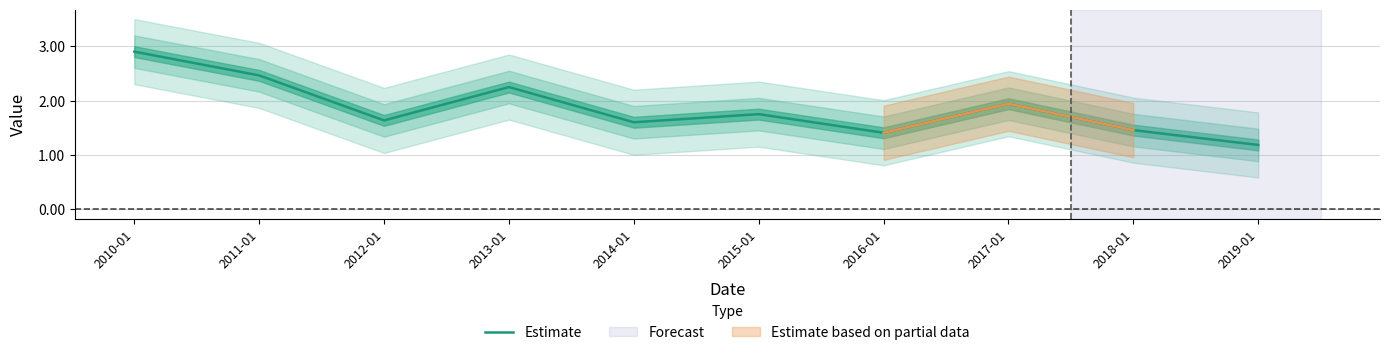

What is the value of the 8th point from the left?

1.9